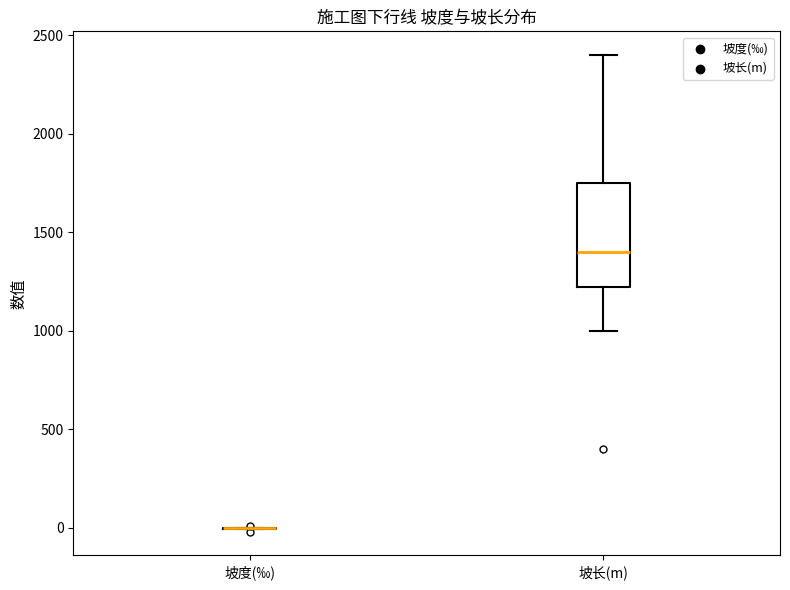

Reading left to right, transcribe this box plot: for each box, give where its median line is, the range the box spans, and where its two whiskers end, as read against the y-axis. The values are not printed on the chart, so give them approximately, as read against the axis.

坡度(‰): box collapsed to a line at 0, whiskers 0 to 0
坡长(m): median 1400, box 1250 to 1750, whiskers 1000 to 2400